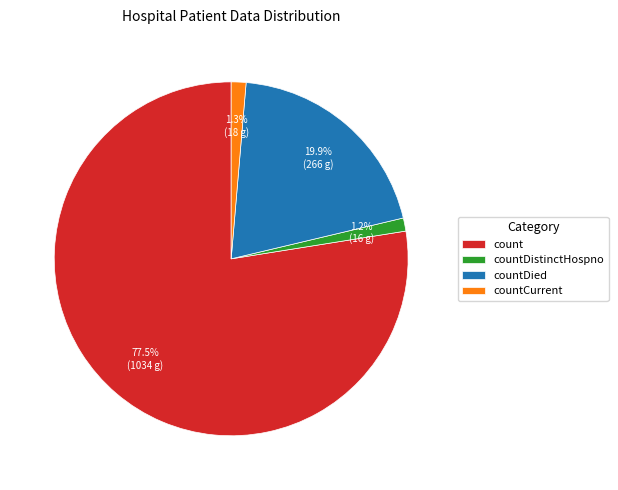

Approximately how many times larger is the value at countDied compared to count?

0.3